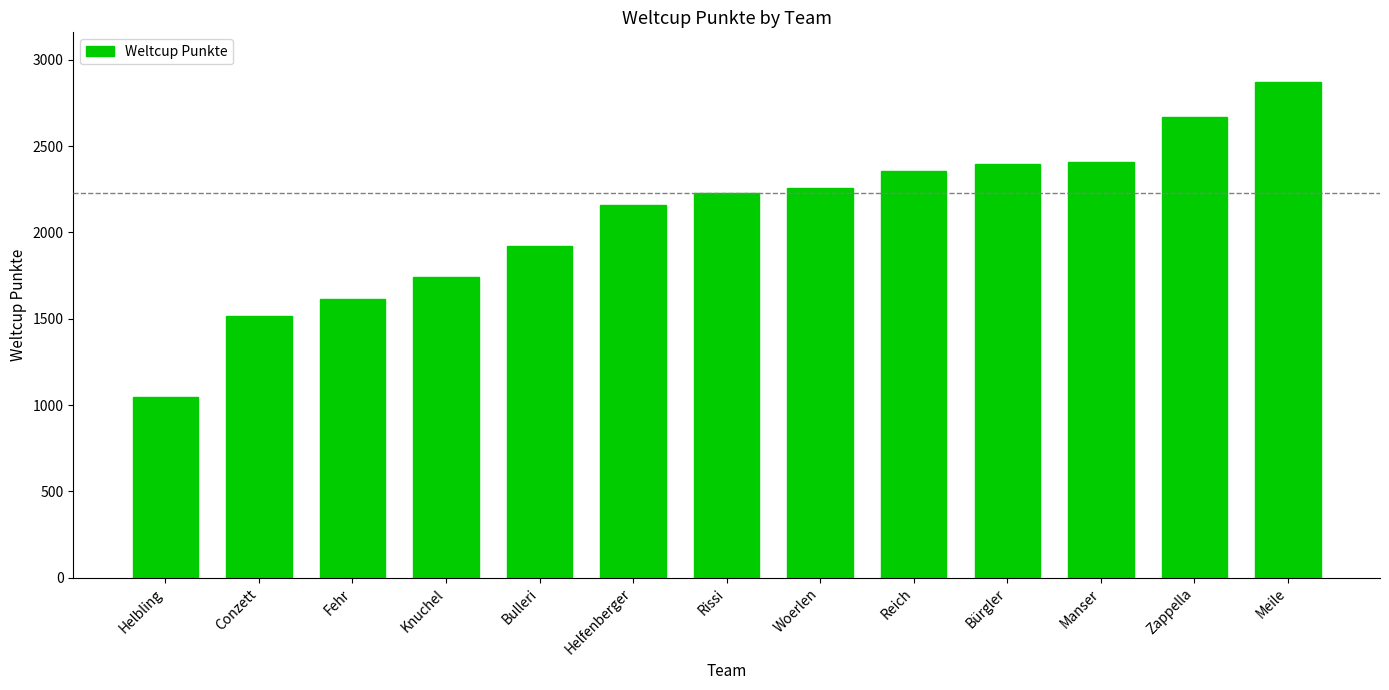

What is the greatest value displayed?

2872